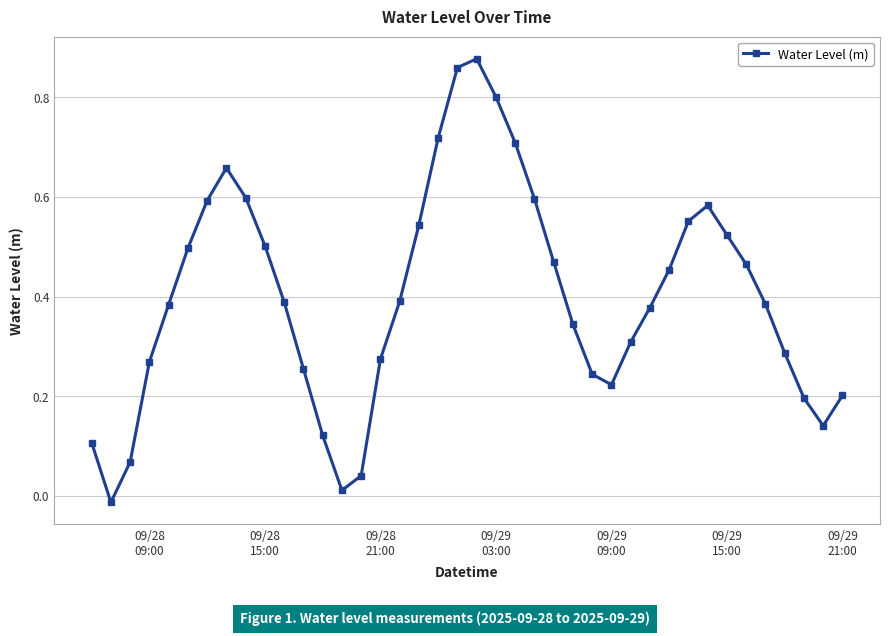

How many interior local peaks (higher than both neighbors) does the data have?

3